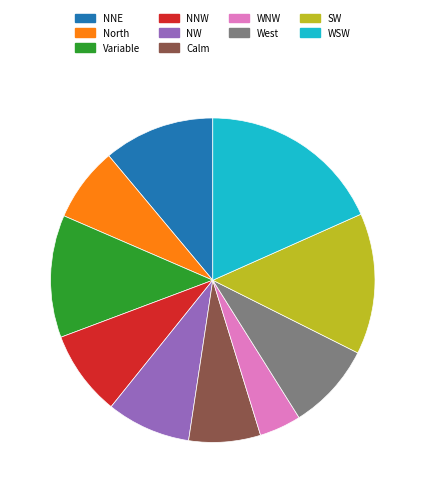

How many slices are in this pie chart?

10